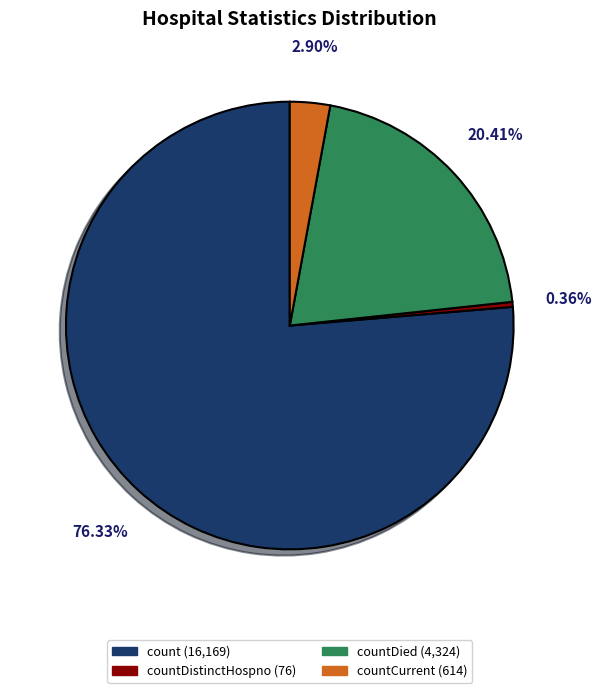

How many slices are in this pie chart?

4